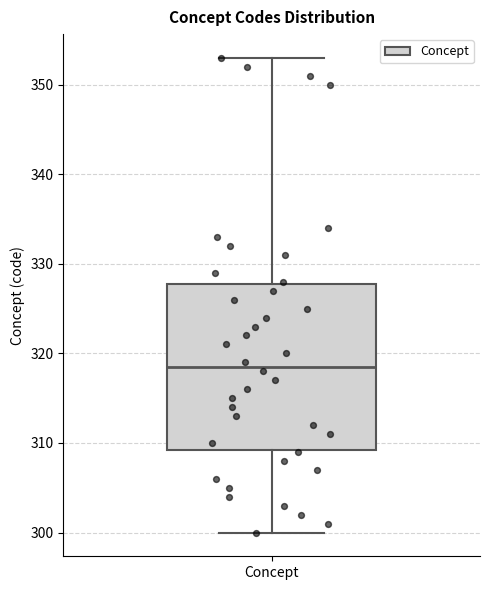

Where does the median line of the box for Concept sit on the y-axis? The values are not printed on the chart, so give them approximately, as read against the axis.

319